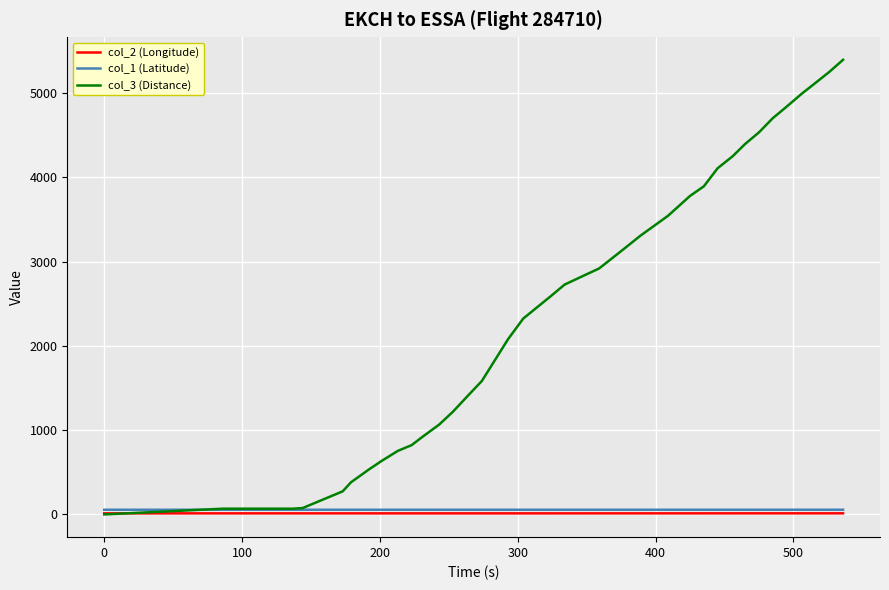

True or false: col_2 (Longitude) and col_1 (Latitude) intersect in this chart.

False